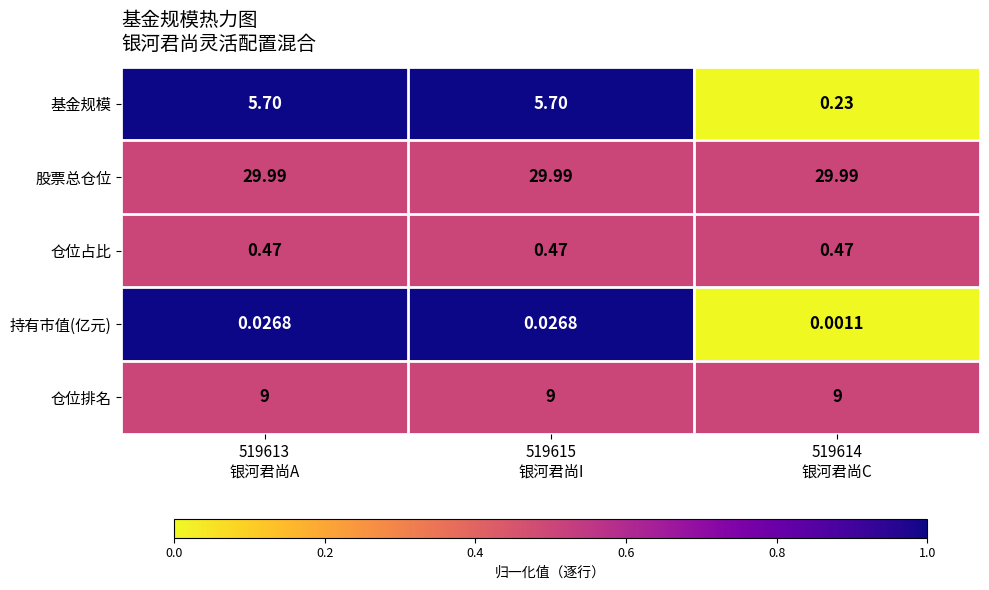

List the series in order of their peak value, highest first.

股票总仓位, 仓位排名, 基金规模, 仓位占比, 持有市值(亿元)